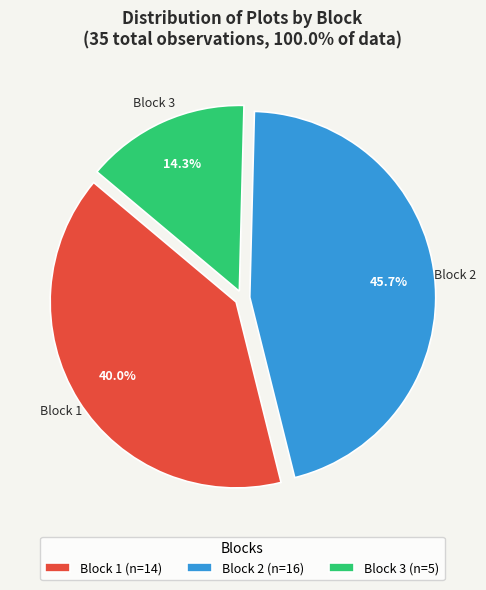

Combined, do Block 3 and Block 2 account for over 50%?

Yes